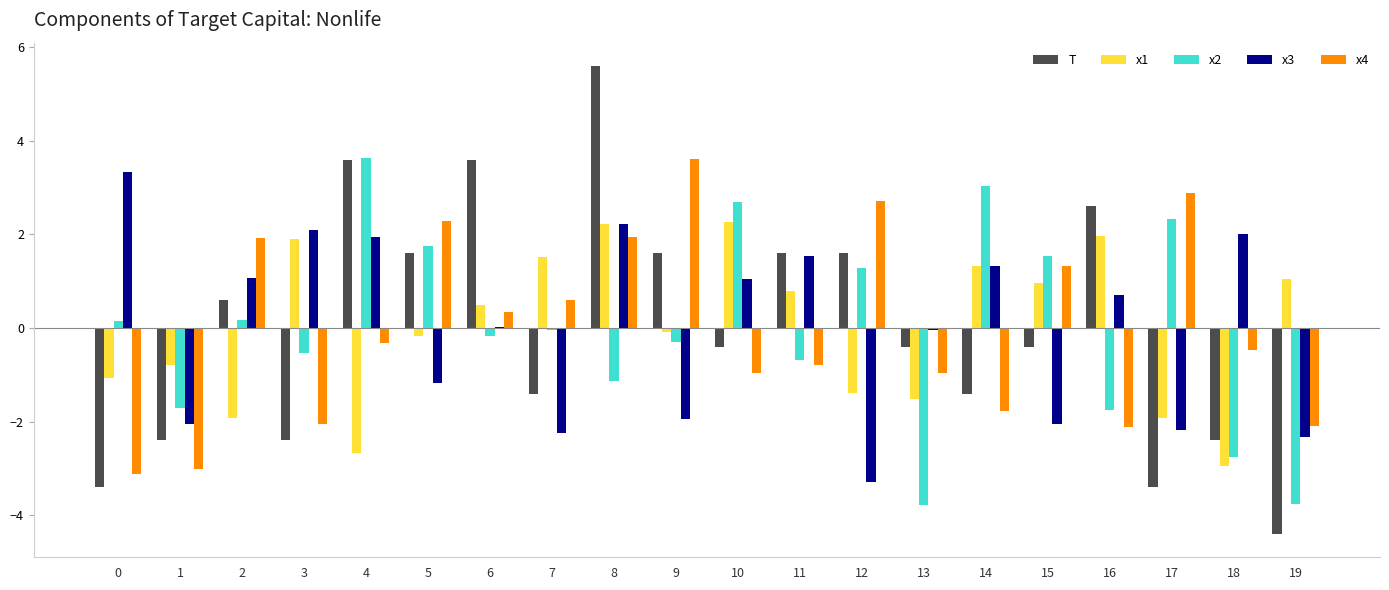

How many groups of bars are there?

20